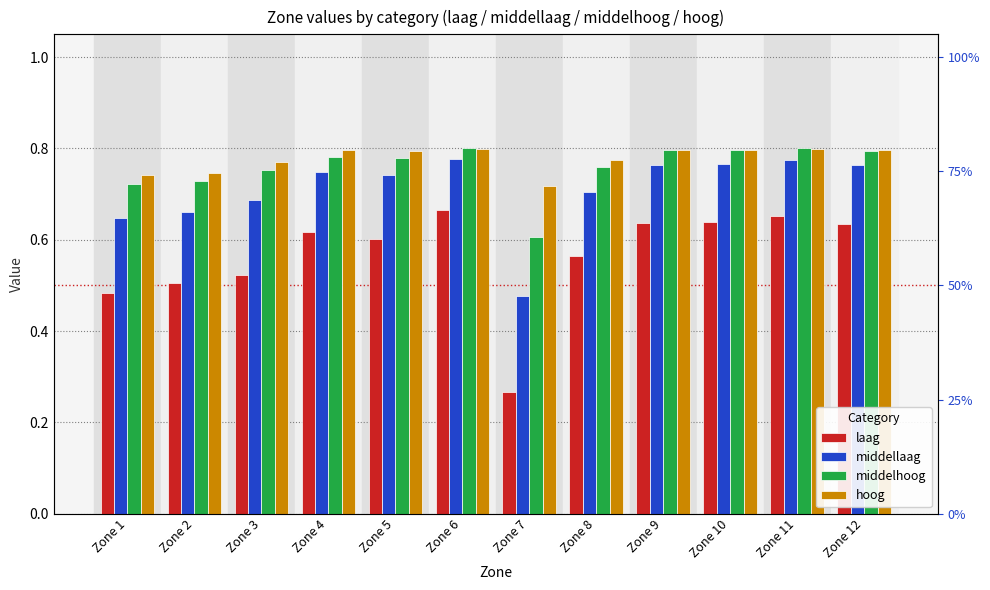

What is the spread (max minus min) of values at Zone 5?

0.2